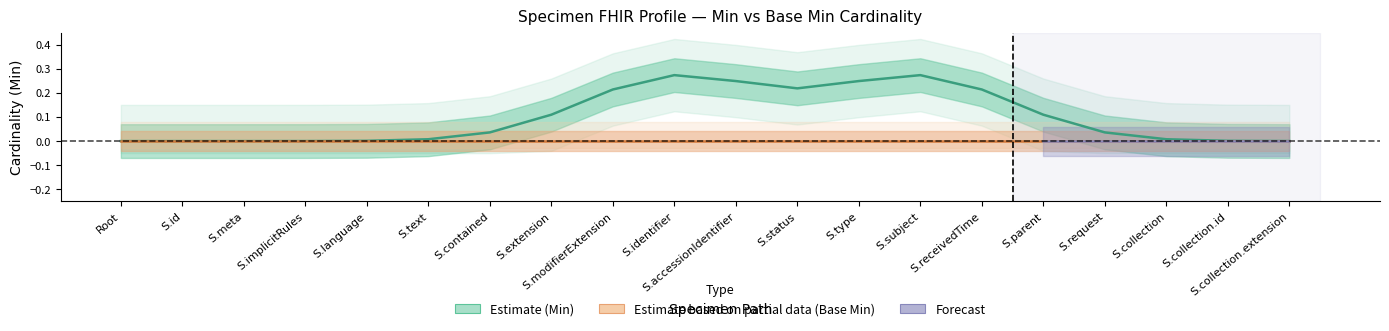

Reading left to right, transcribe all the data shown in this chart.

Min: 0	0	0	0	0	0	0	0	0	1	0	0	0	1	0	0	0	0	0	0
Base Min: 0	0	0	0	0	0	0	0	0	0	0	0	0	0	0	0	0	0	0	0